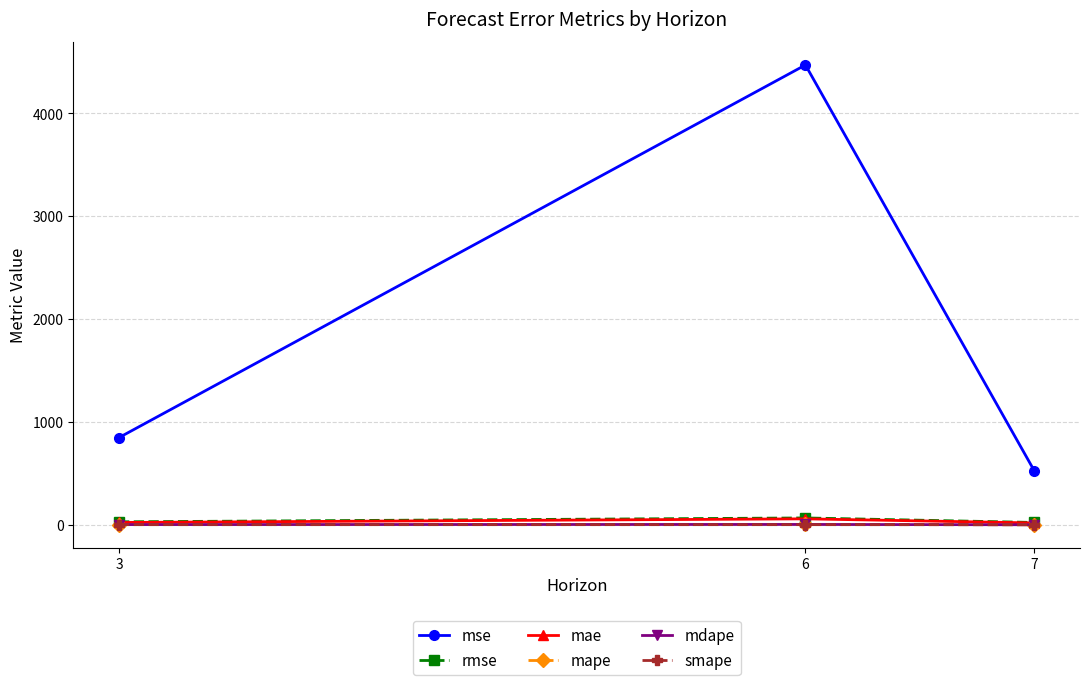

What is the difference between the mae values at 7 and 3?

4.5